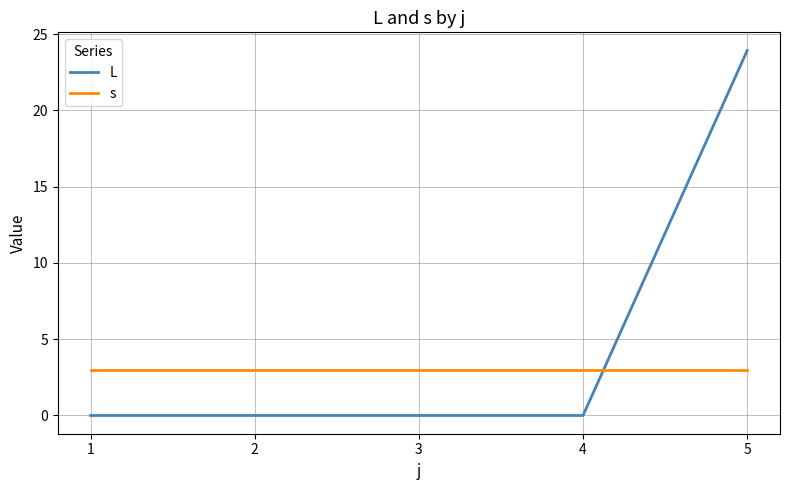

What is the difference between the maximum and minimum values in the L series?

23.9